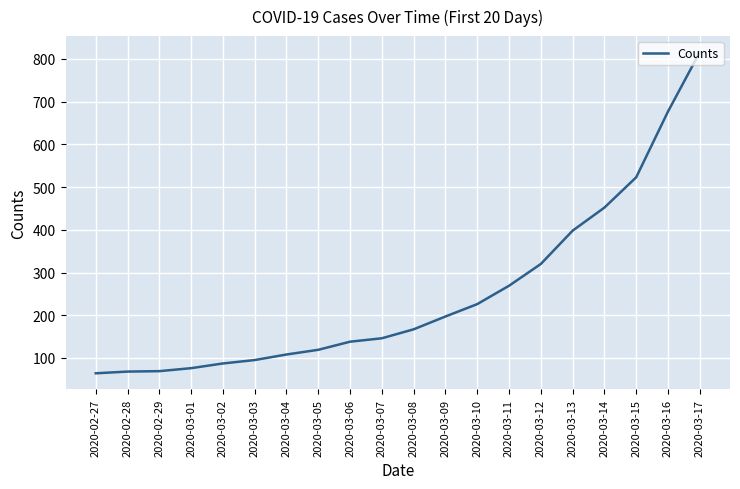

What is the change in value from 2020-03-12 to 2020-03-13?

+78